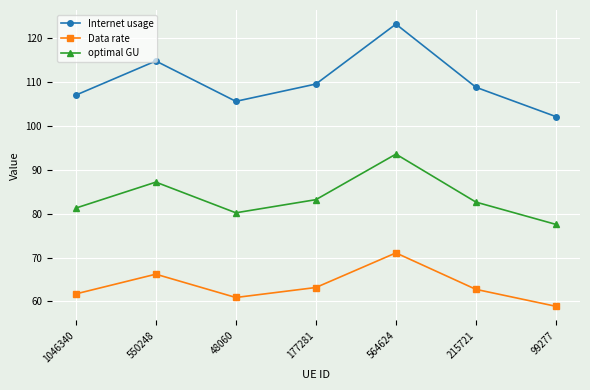

What is the spread (max minus min) of values at 99277?

43.1